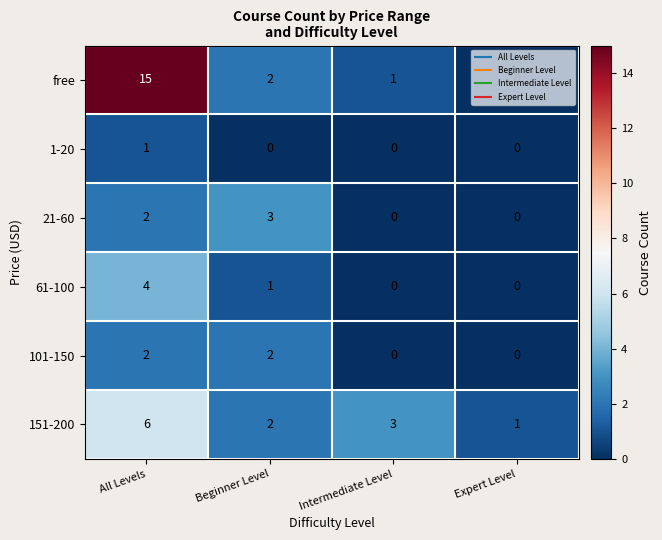

True or false: 151-200 has a value of 5 at Intermediate Level.

False